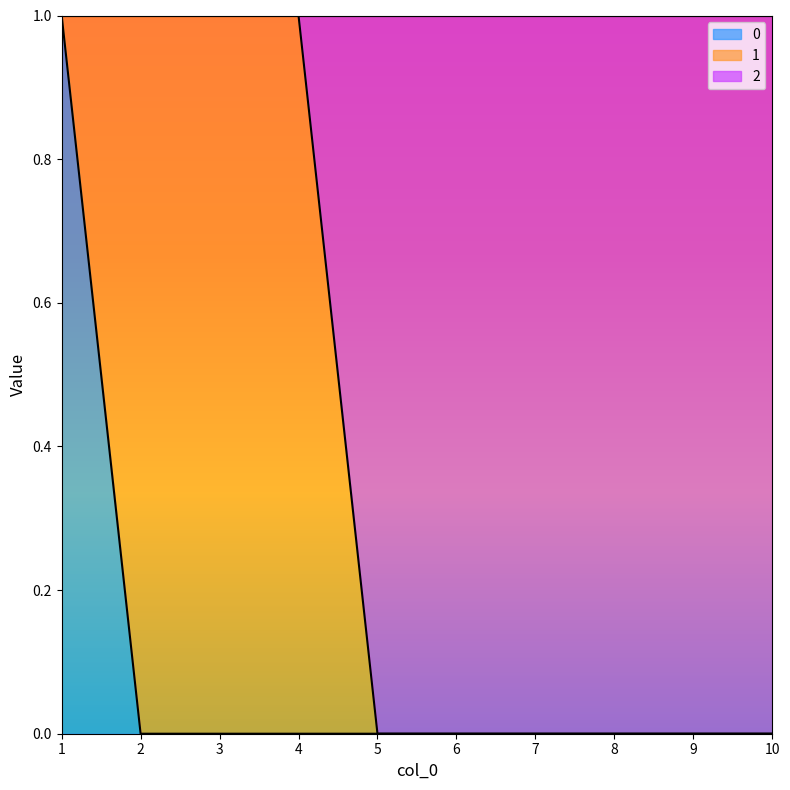

True or false: 0 and 2 cross at least once.

False